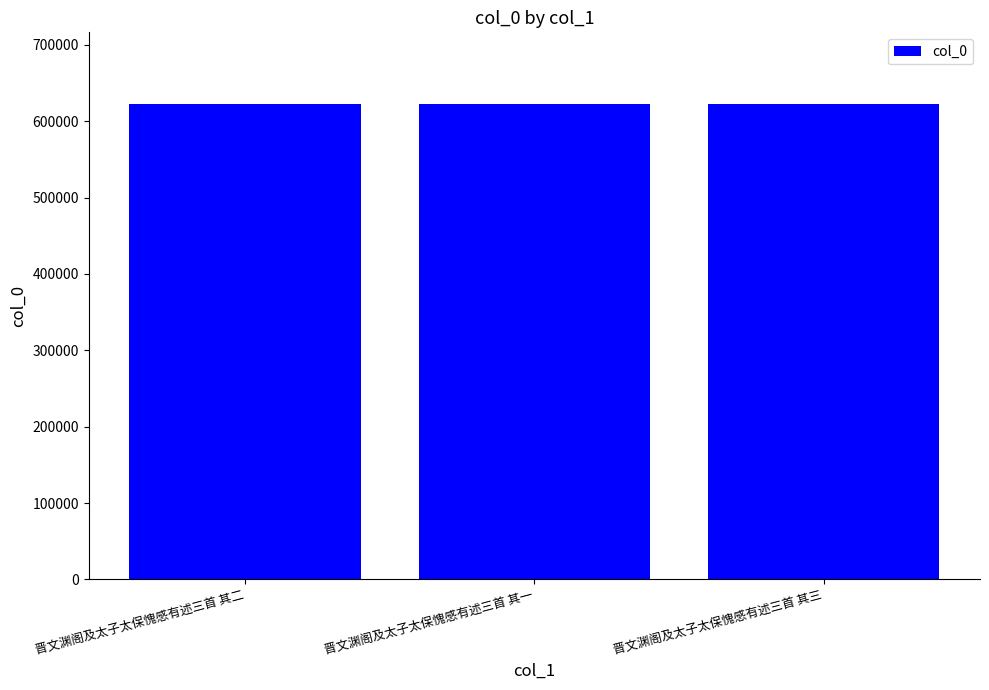

What is the maximum value shown in the chart?

622849